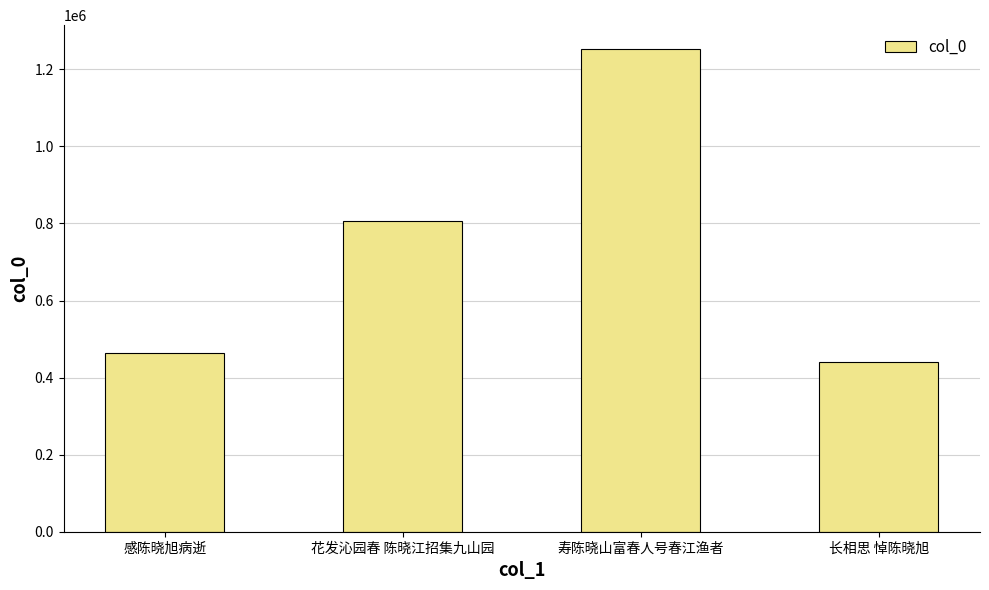

At which category does the chart reach its peak across all series?

寿陈晓山富春人号春江渔者